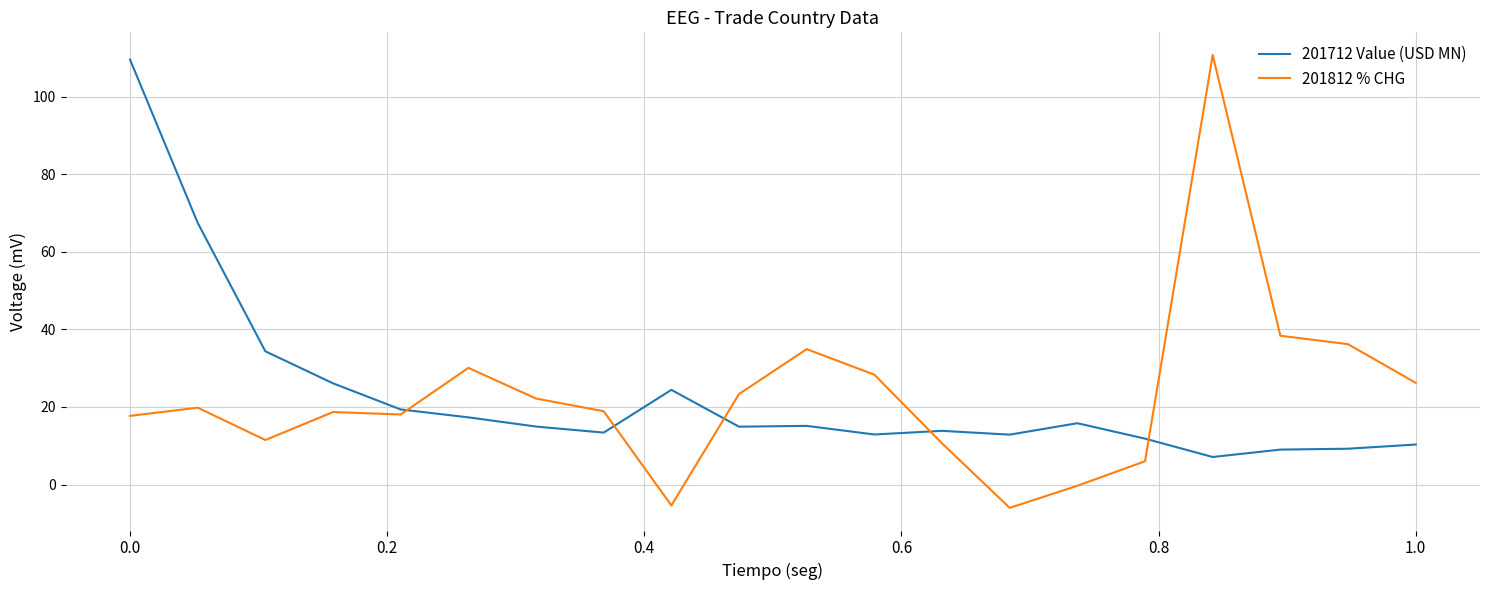

What is the minimum value shown in the chart?

-6.0